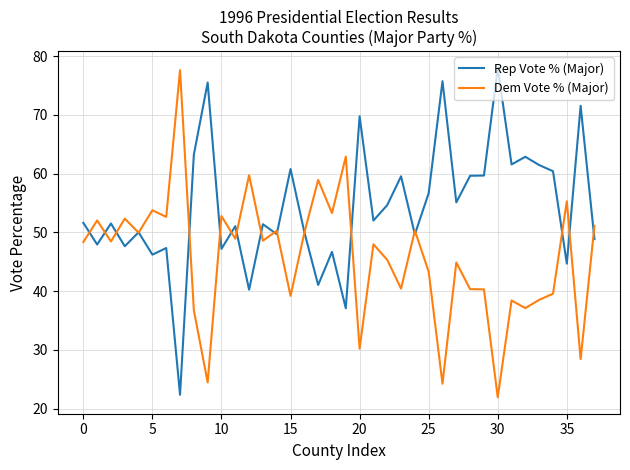

What is the average value of the Rep Vote % (Major) series?

54.2